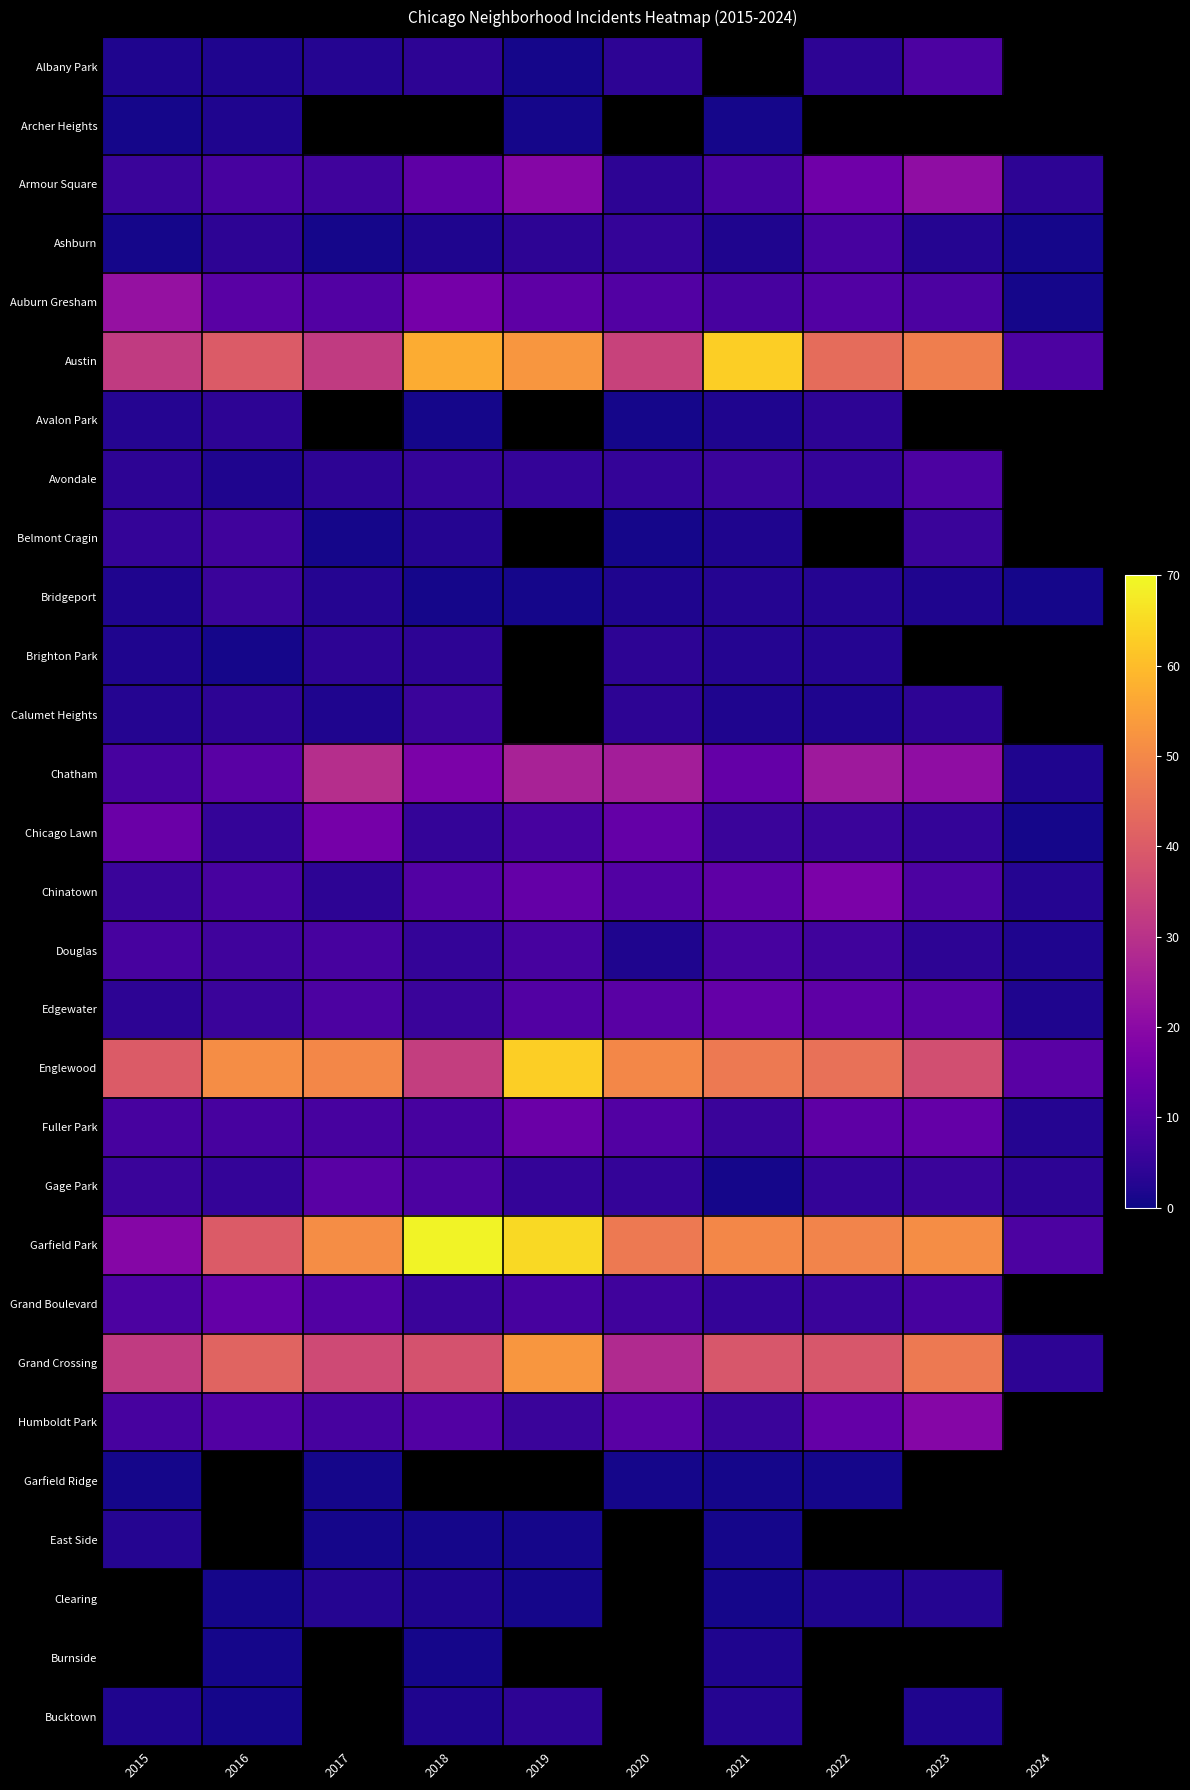

True or false: Ashburn has a value of 1.0 at 2017.

True